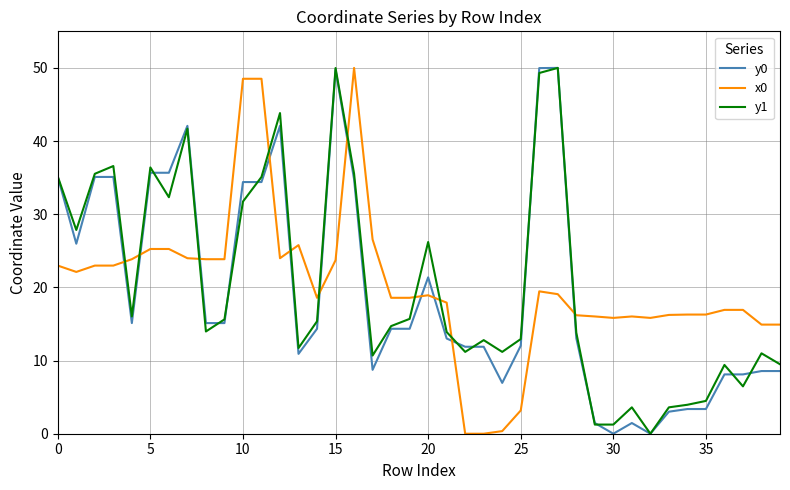

What is the highest value of the y1 series?

50.0